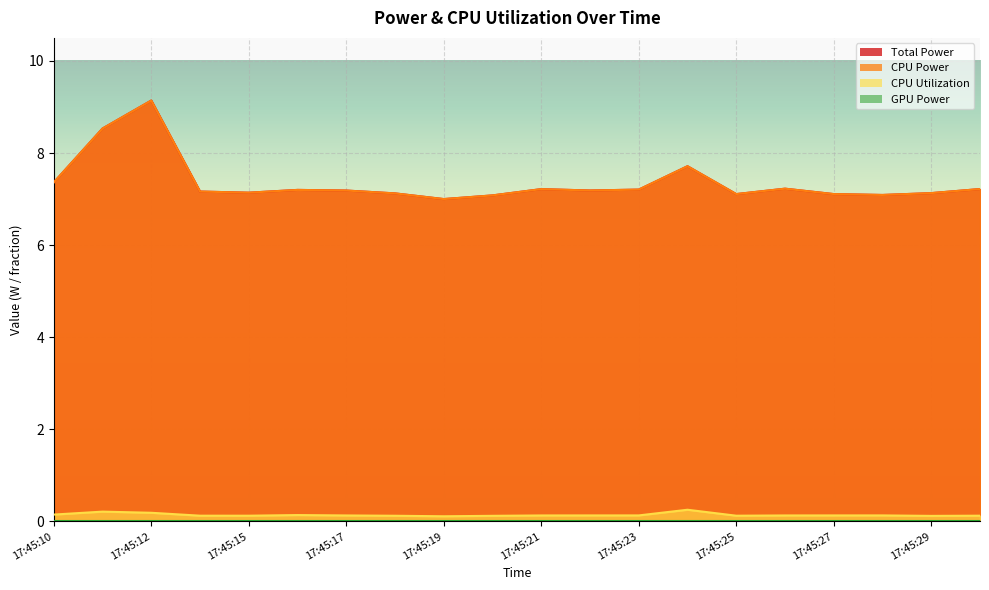

Which series has the widest spread of values?

Total Power